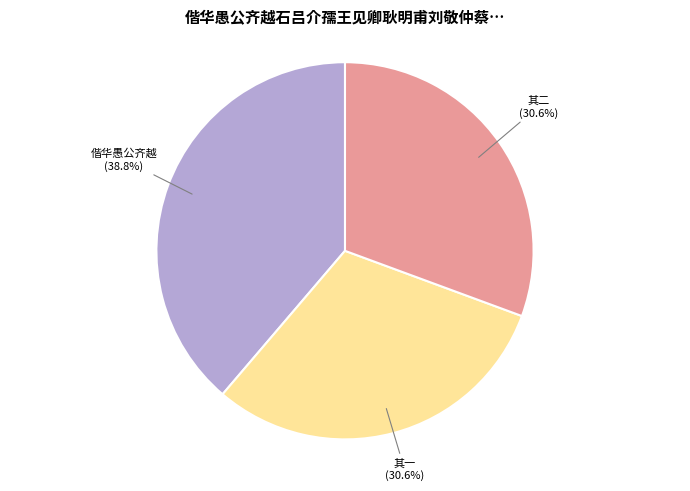

Is there a majority slice in this chart?

No